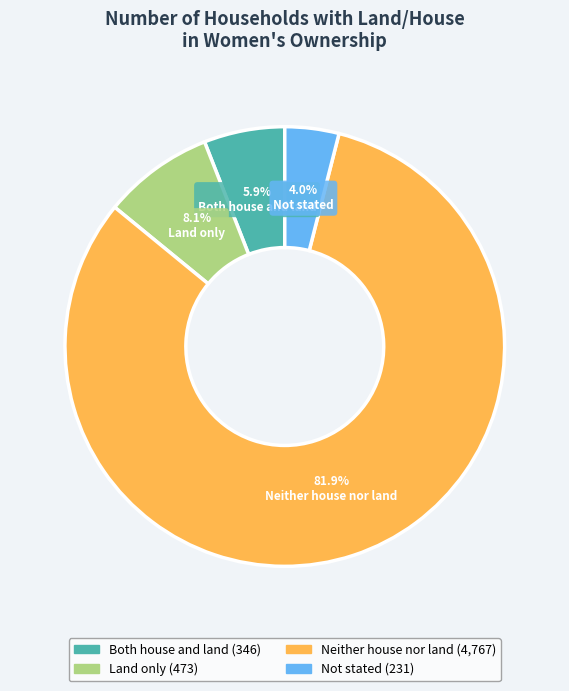

What is the total percentage of Not stated and Both house and land?

9.9%